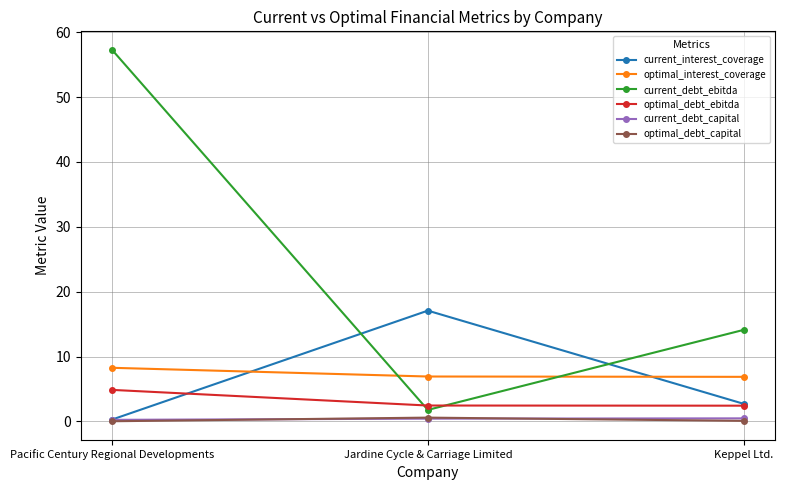

Which category has the lowest value in the current_debt_ebitda series?

Jardine Cycle & Carriage Limited